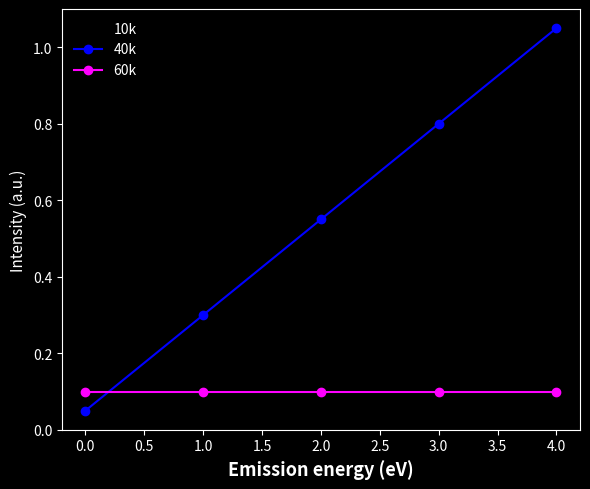

Rank the series by their maximum value, from highest to lowest.

40k, 10k, 60k